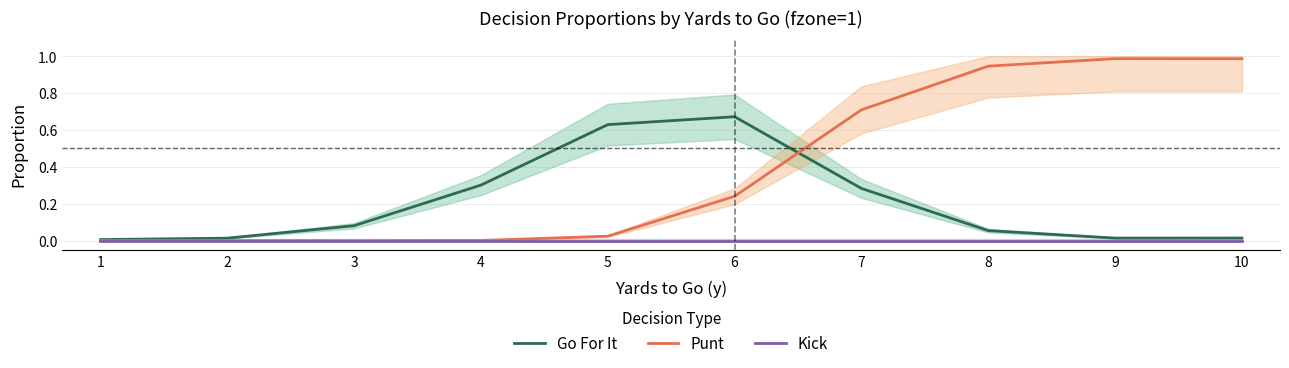

Is the value of Kick at 4 greater than the value of Go For It at 7?

No